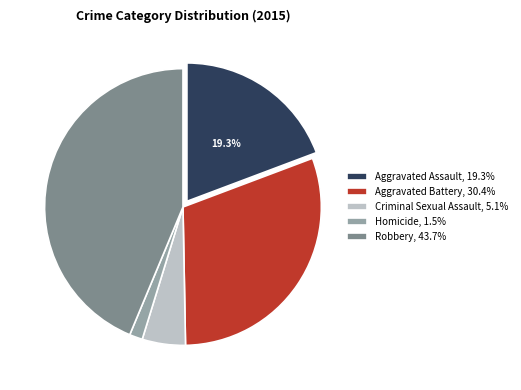

To the nearest percent, what is the average slice percentage?

20%